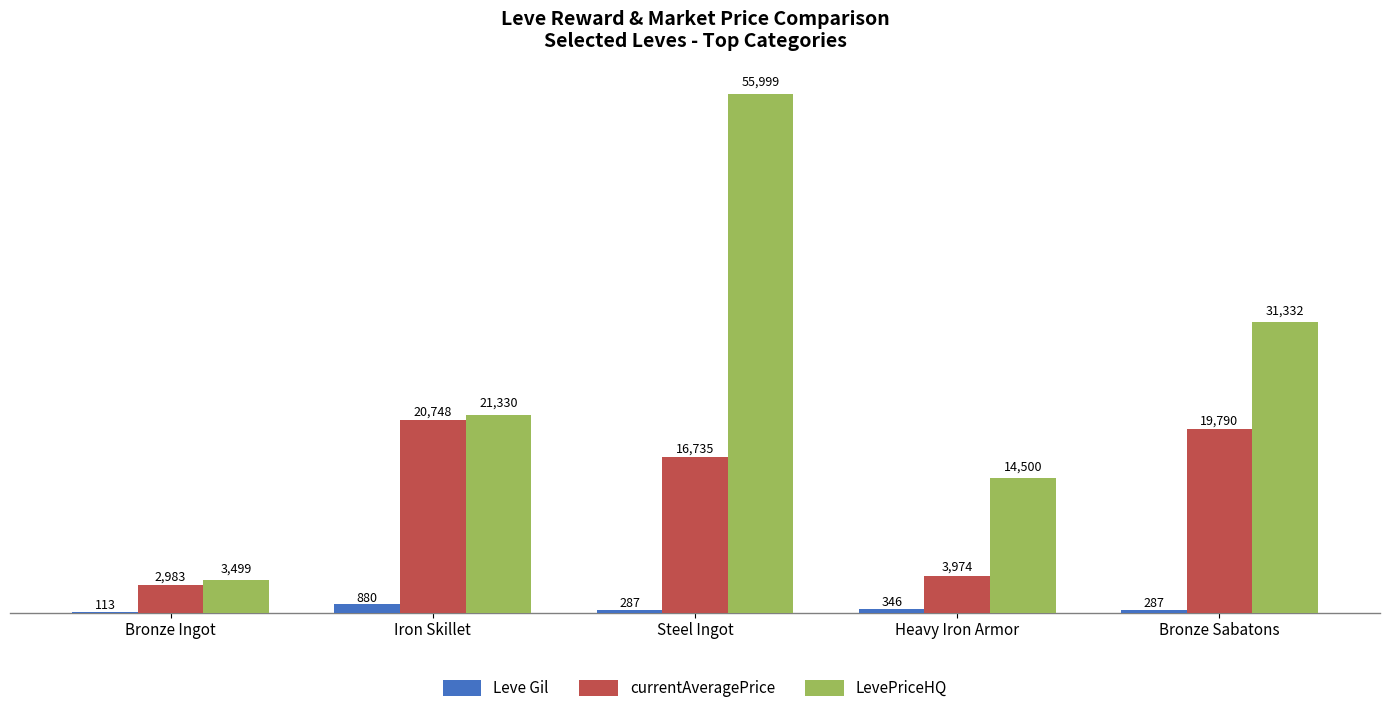

What is the sum of all LevePriceHQ values?

126660